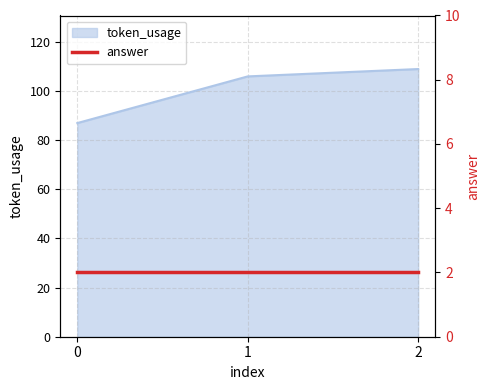

What is the change in value from 1 to 2?

+3